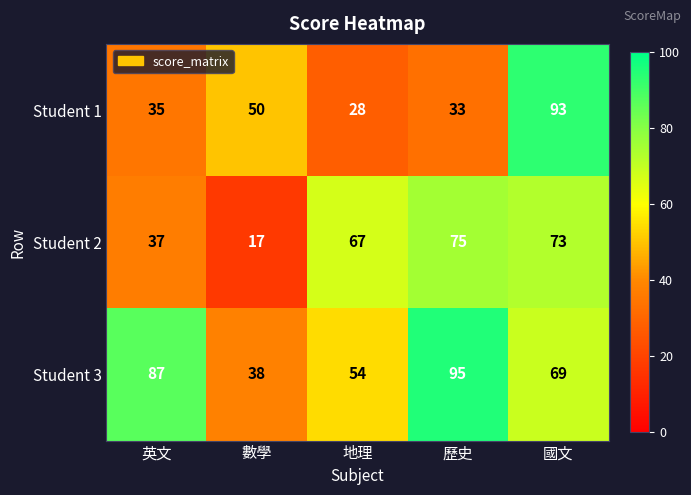

Which series changed the most between 英文 and 地理?

Student 3